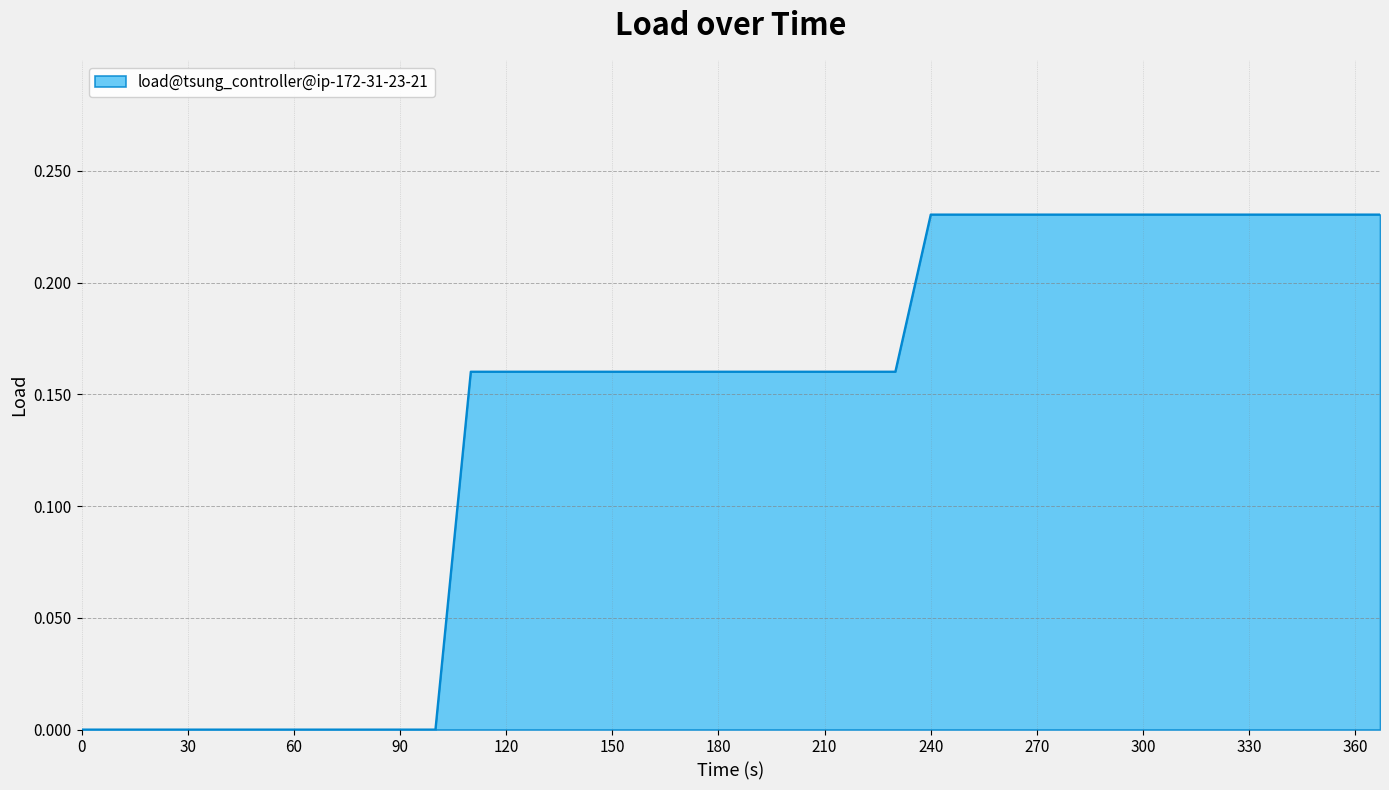

True or false: there are more than 2 points higher than both neighbors.

False